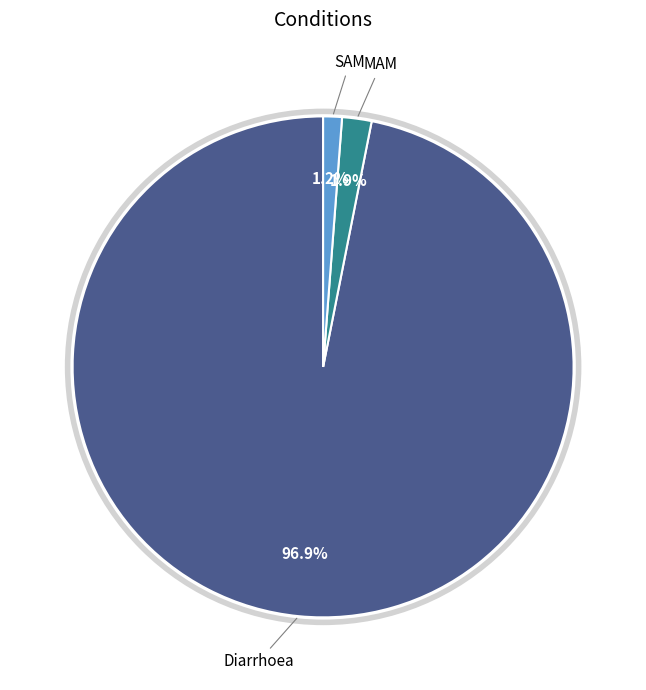

Is there a majority slice in this chart?

Yes